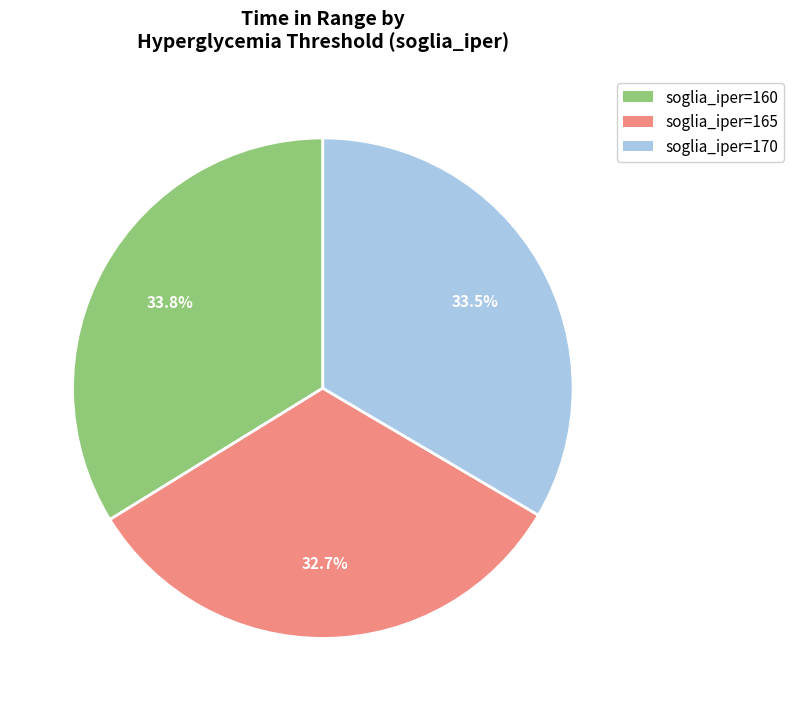

Does any single category account for the majority?

No